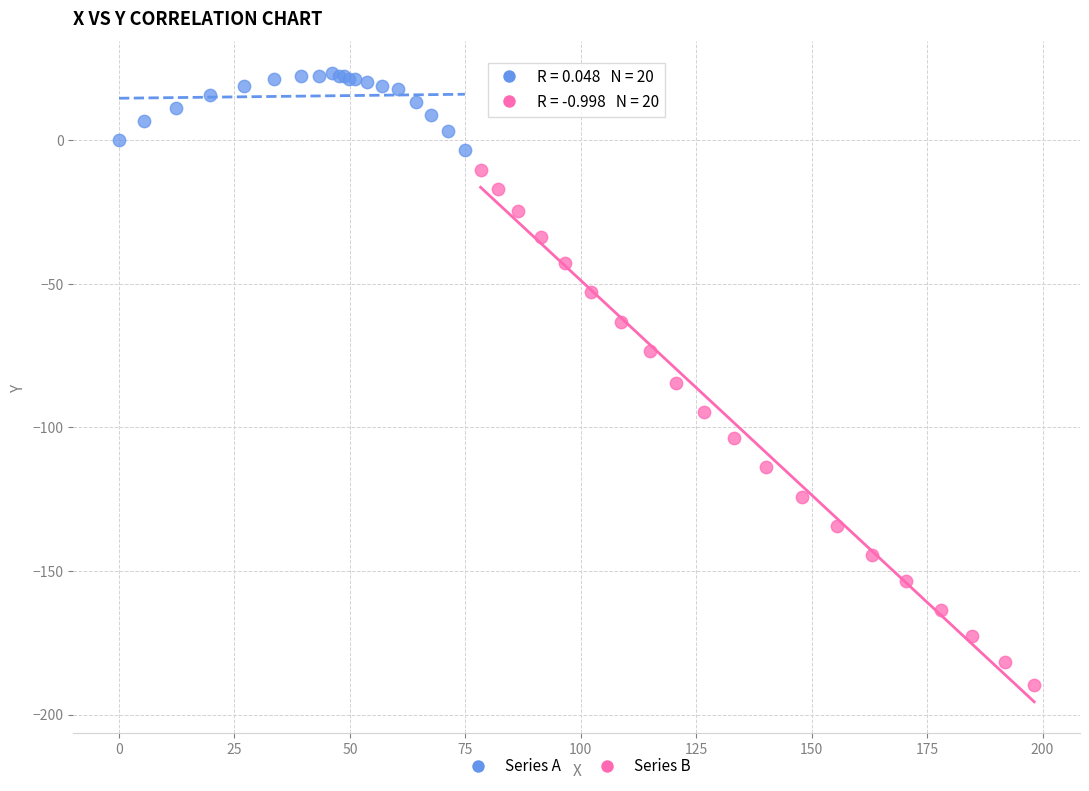

Which series contains the lowest Y value?

Series B